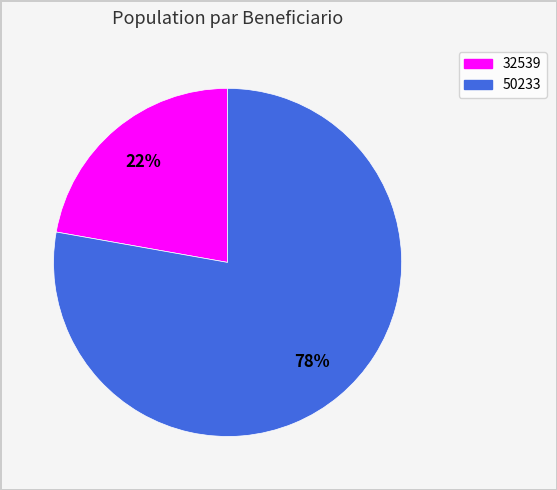

The 32539 slice represents 22% of the pie. True or false?

True